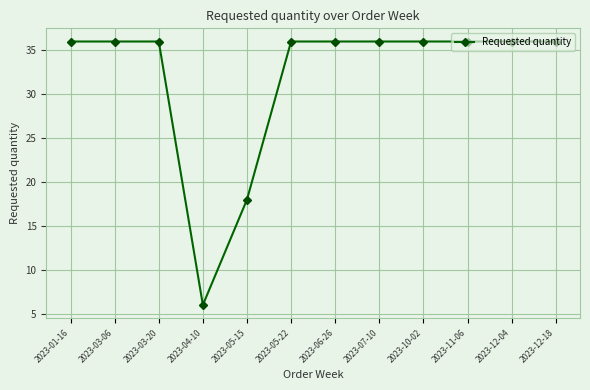

Reading left to right, extract all data points from this chart.

36	36	36	6	18	36	36	36	36	36	36	36